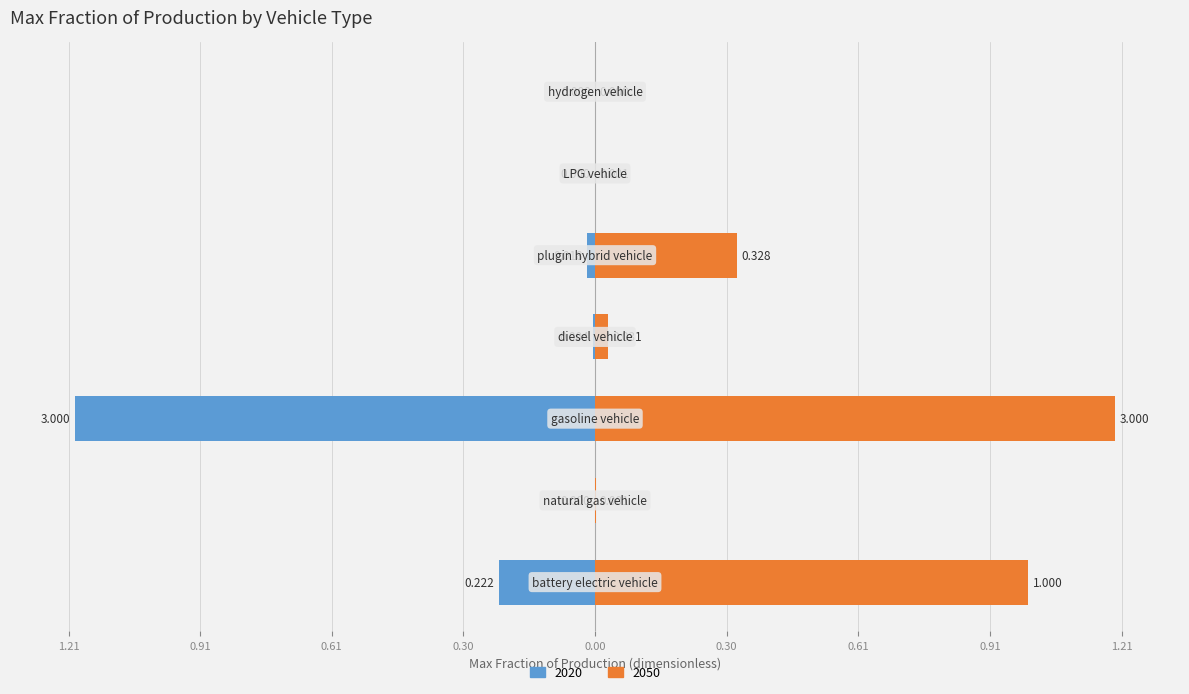

What is the label of the 1st bar from the right?

hydrogen vehicle